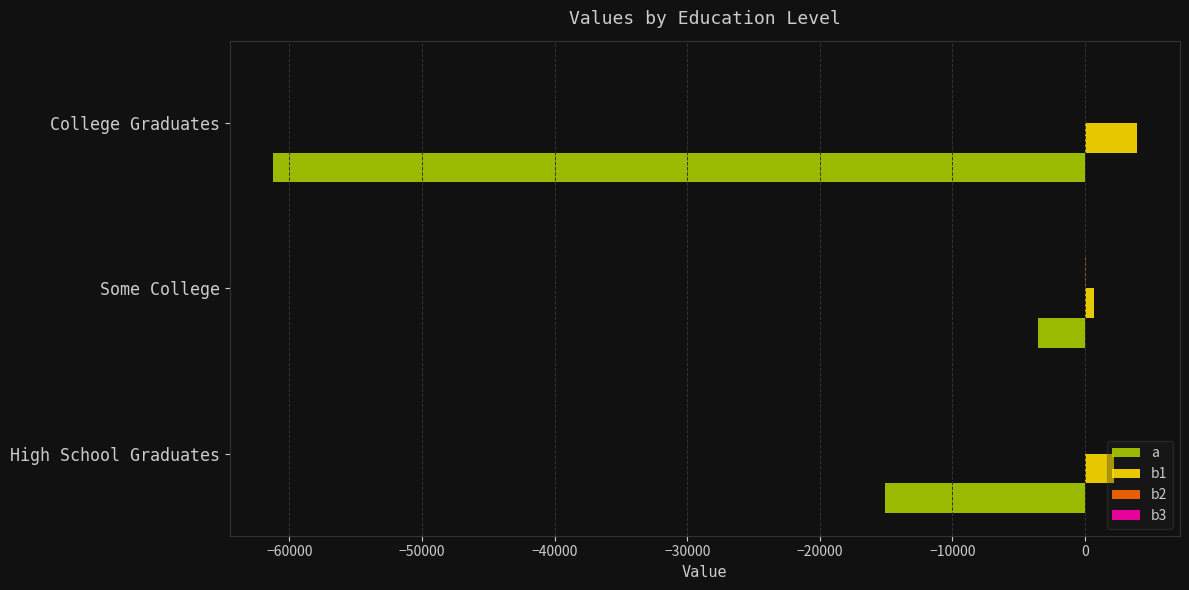

The a series shows -61239.5 at College Graduates. True or false?

True